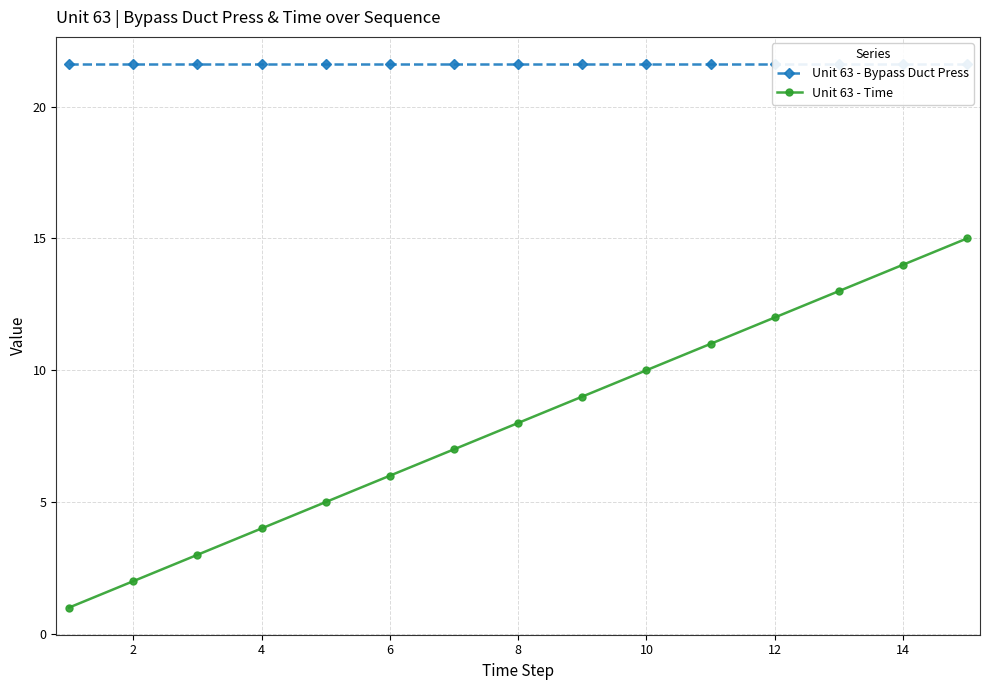

True or false: Unit 63 - Time has a value of 1 at 2.

False